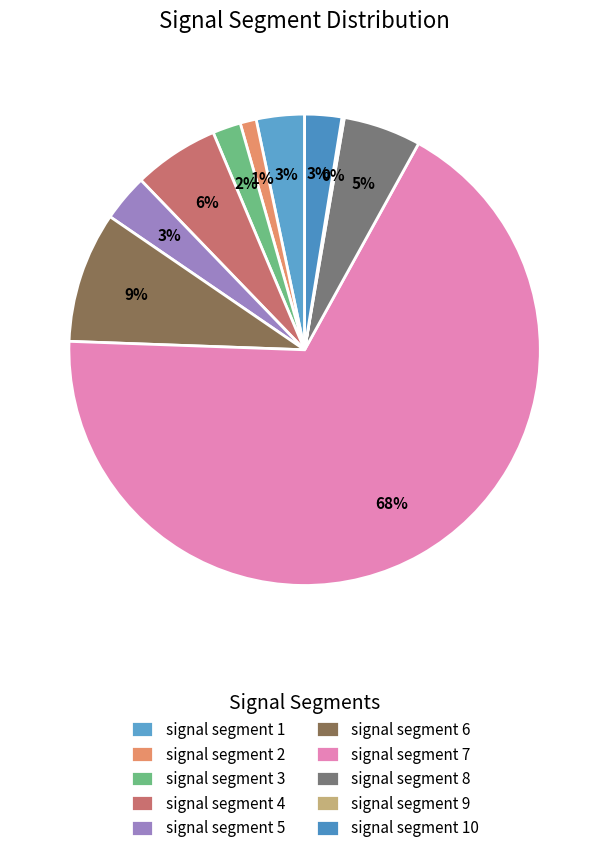

The signal segment 8 slice represents 12% of the pie. True or false?

False